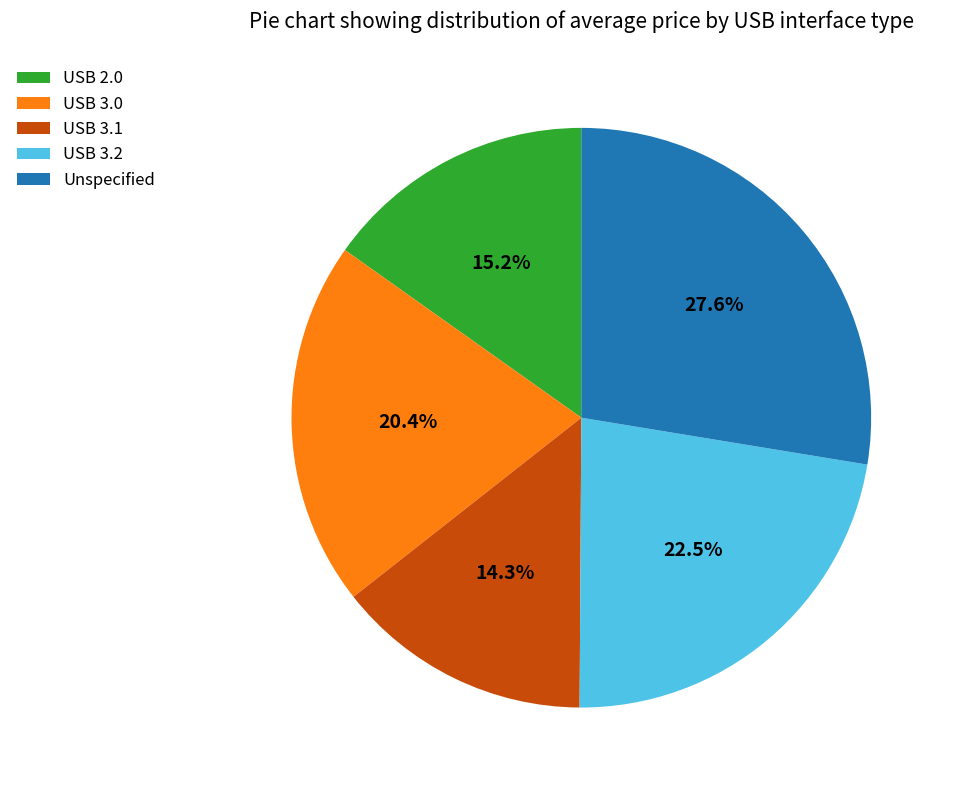

Approximately how many times larger is the value at USB 3.0 compared to Unspecified?

0.7